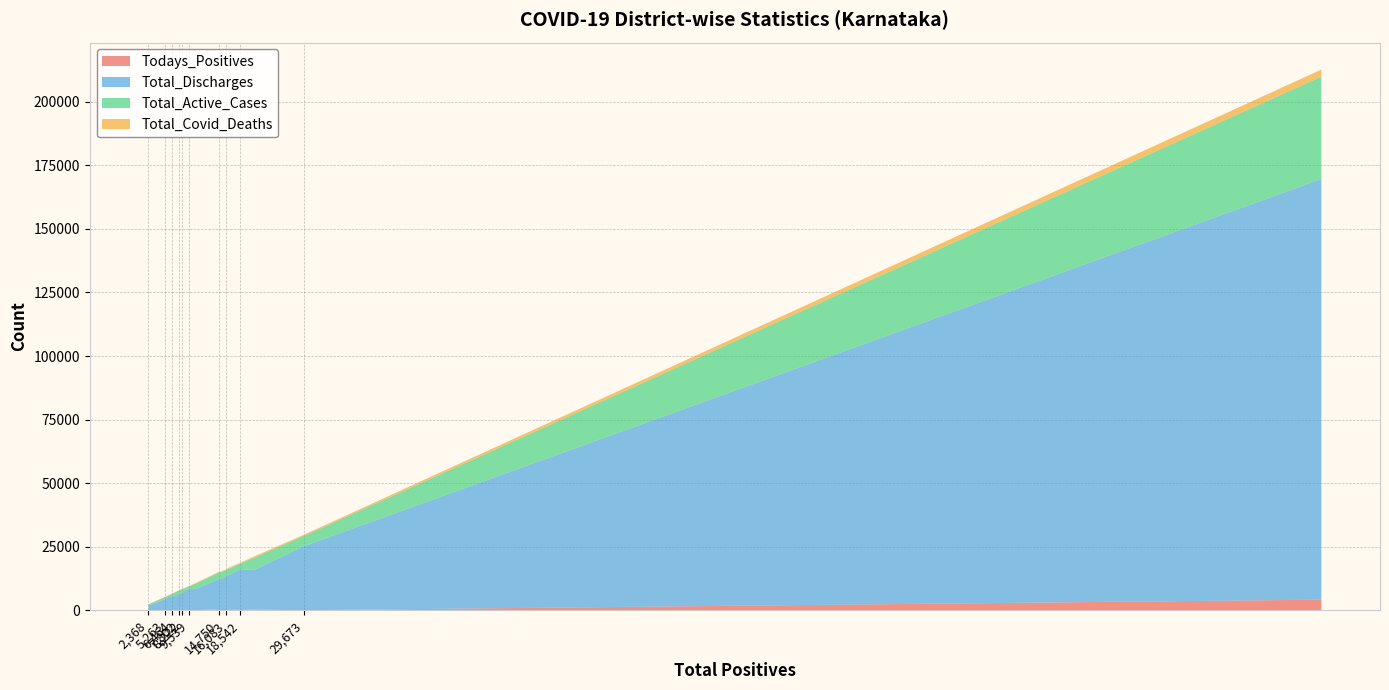

Reading left to right, what are all the values shown in this chart?

Todays_Positives: 60	21	191	189	4192	71	17	45	186	64	266	131	264	54	407	110	85	2	31	56
Total_Discharges: 8451	25191	15939	6270	165419	5377	2903	5550	6166	5042	15726	12092	13515	7758	11805	6154	13572	1957	4332	8396
Total_Active_Cases: 986	4054	2331	1869	40285	494	675	1138	1524	1389	4808	2835	2444	811	2682	1576	2249	380	853	2137
Total_Covid_Deaths: 102	428	272	83	2762	149	69	81	112	33	494	238	470	125	263	147	262	31	78	213